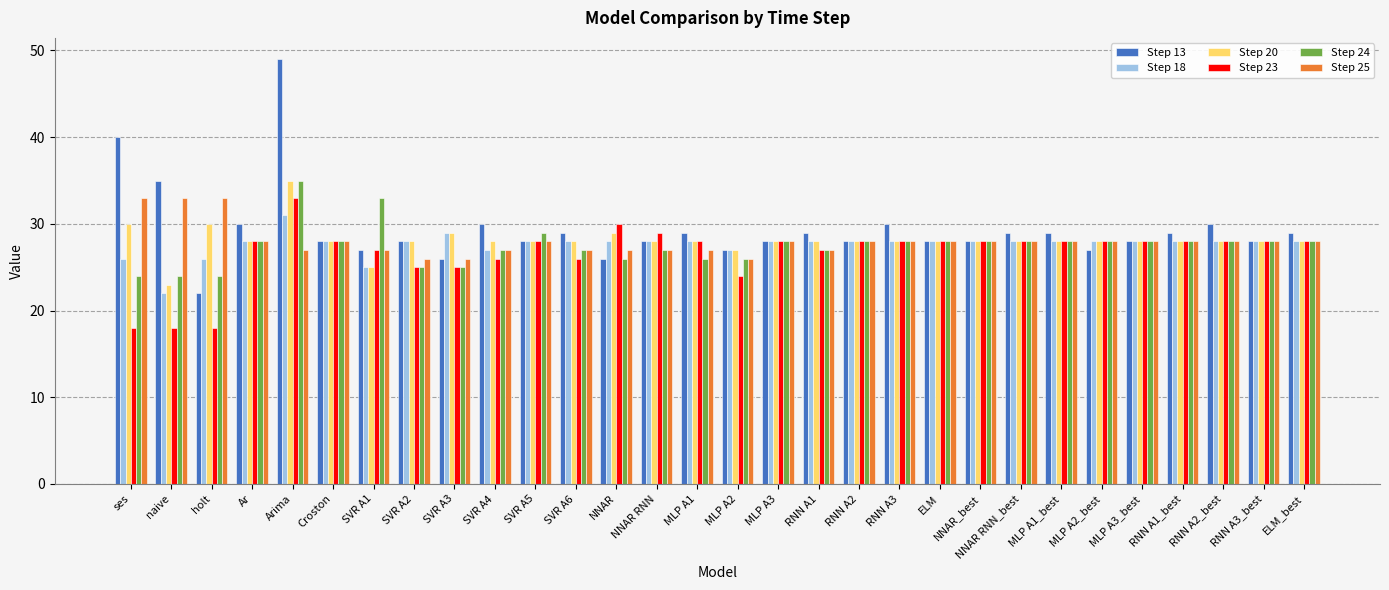

Reading left to right, what are all the values shown in this chart?

Step 13: 40	35	22	30	49	28	27	28	26	30	28	29	26	28	29	27	28	29	28	30	28	28	29	29	27	28	29	30	28	29
Step 18: 26	22	26	28	31	28	25	28	29	27	28	28	28	28	28	27	28	28	28	28	28	28	28	28	28	28	28	28	28	28
Step 20: 30	23	30	28	35	28	25	28	29	28	28	28	29	28	28	27	28	28	28	28	28	28	28	28	28	28	28	28	28	28
Step 23: 18	18	18	28	33	28	27	25	25	26	28	26	30	29	28	24	28	27	28	28	28	28	28	28	28	28	28	28	28	28
Step 24: 24	24	24	28	35	28	33	25	25	27	29	27	26	27	26	26	28	27	28	28	28	28	28	28	28	28	28	28	28	28
Step 25: 33	33	33	28	27	28	27	26	26	27	28	27	27	27	27	26	28	27	28	28	28	28	28	28	28	28	28	28	28	28